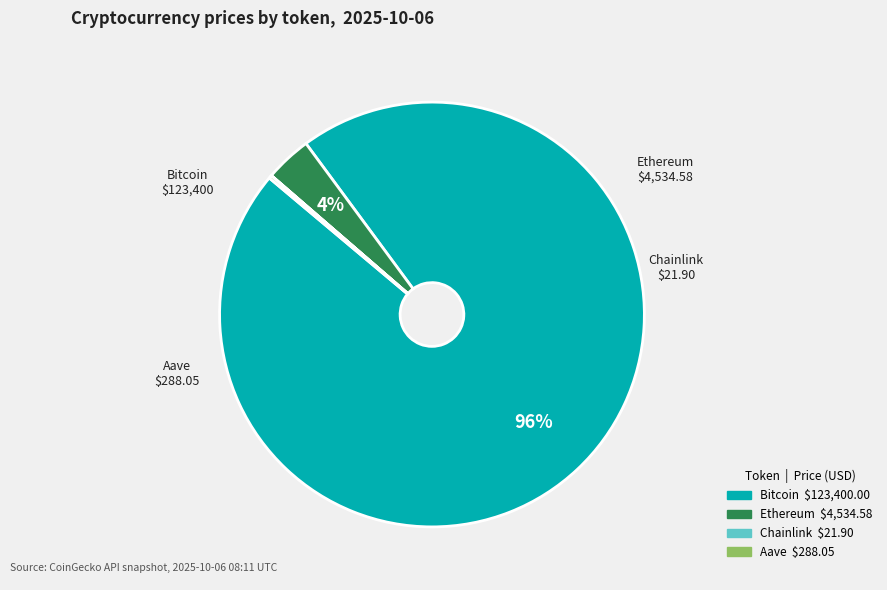

To the nearest percent, what portion does Bitcoin represent?

96%